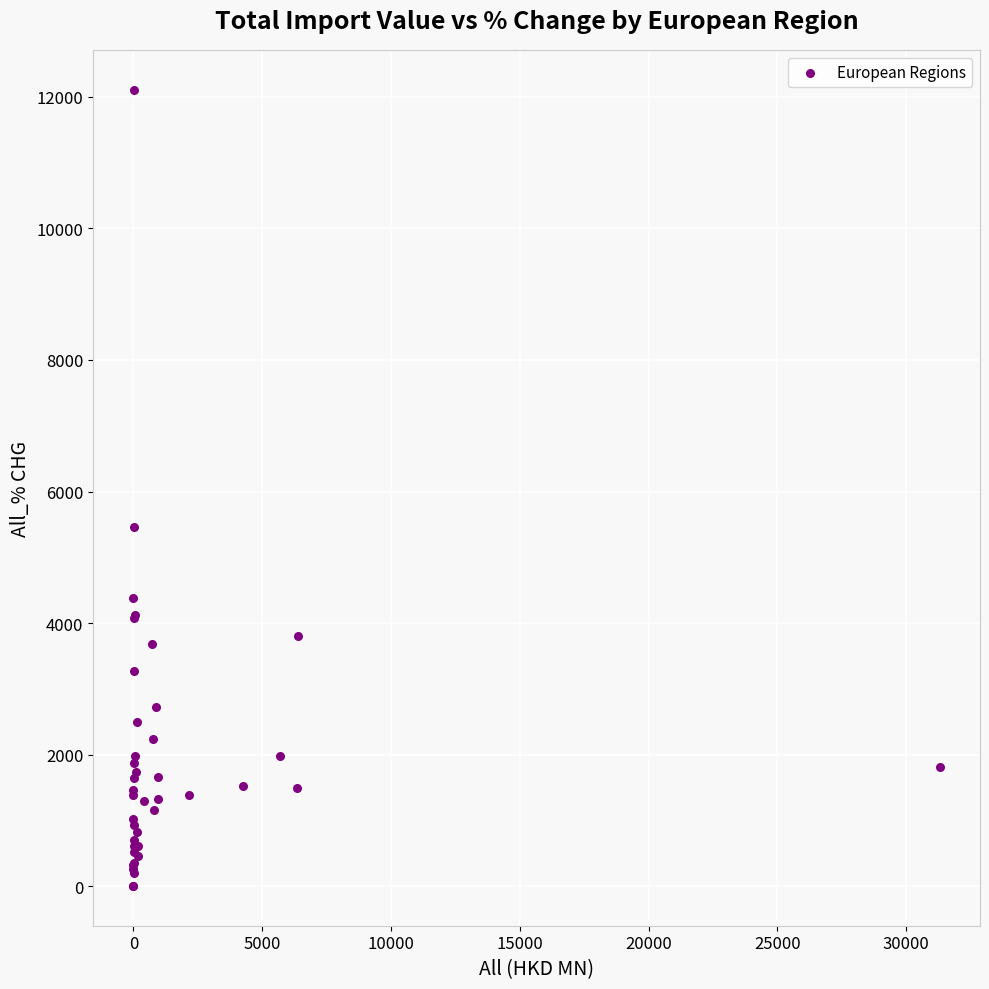

What Y value in the scatter plot is closest to 6054?

5464.9